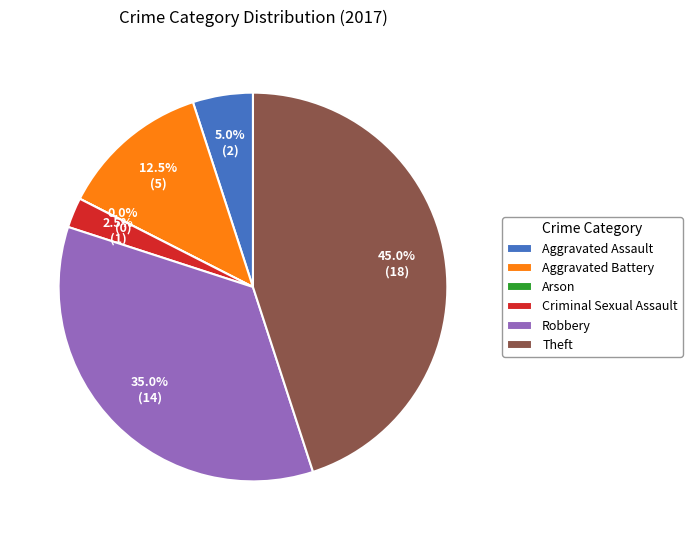

To the nearest percent, what is the difference between the Arson and Criminal Sexual Assault slice percentages?

2%